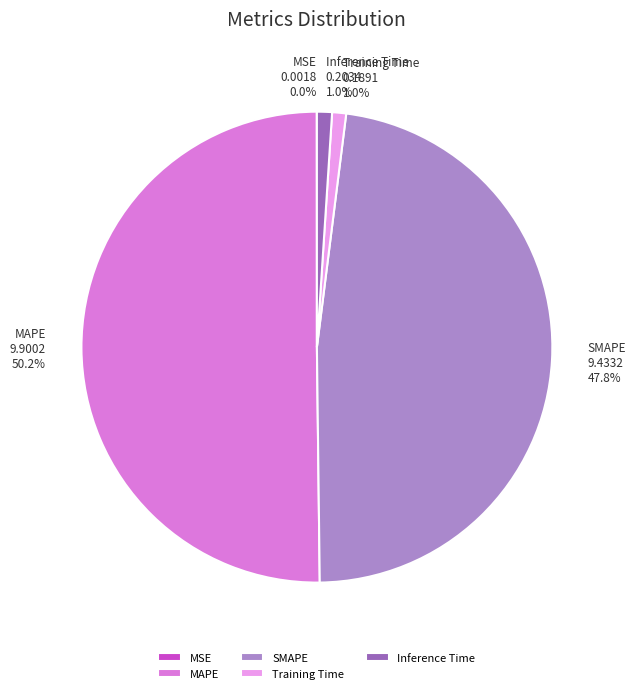

To the nearest percent, what is the combined percentage of Training Time and SMAPE?

49%